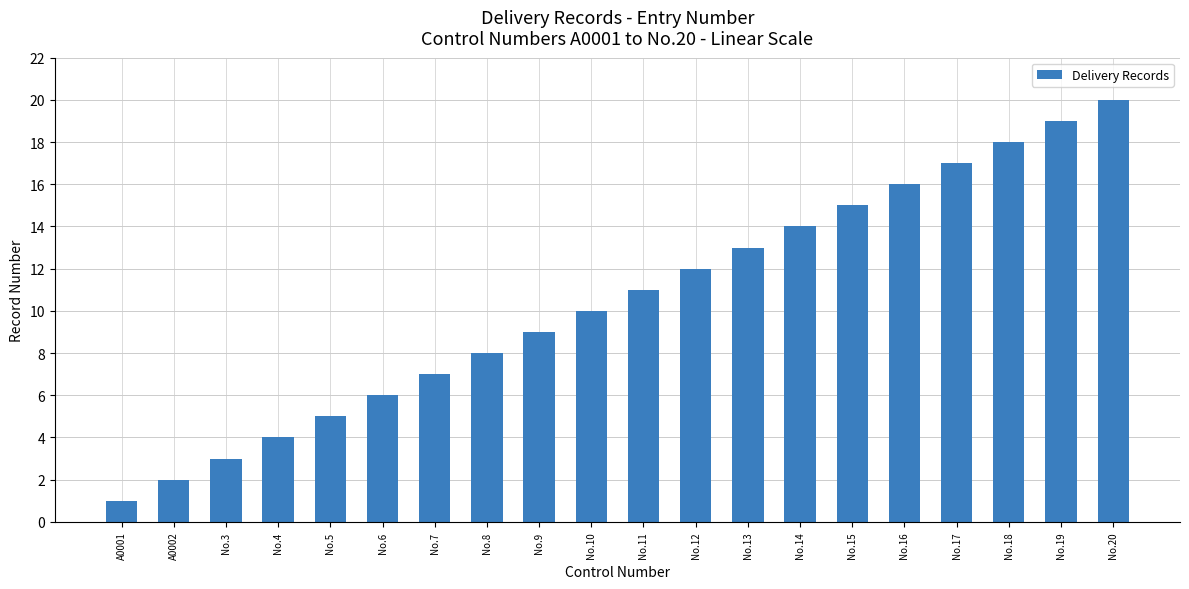

What is the sum of the values at No.8 and No.19?

27